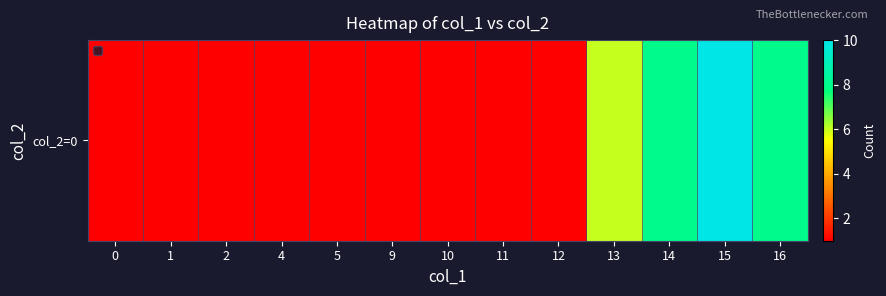

Reading right to left, list all the values displayed in this chart.

8	10	8	6	1	1	1	1	1	1	1	1	1